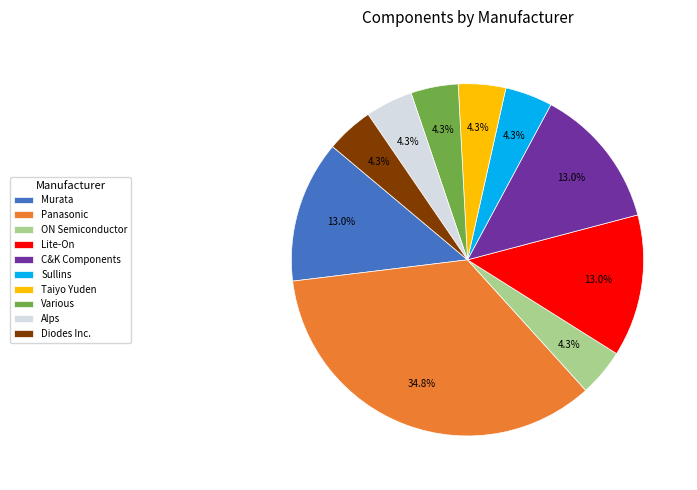

Is there any slice that represents more than half of the pie?

No